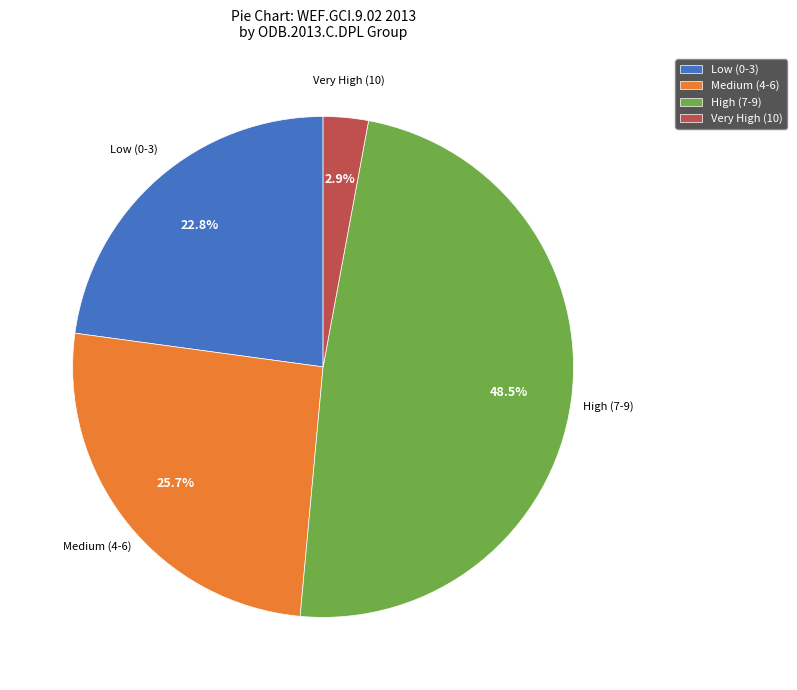

Between Low (0-3) and Very High (10), which is larger?

Low (0-3)